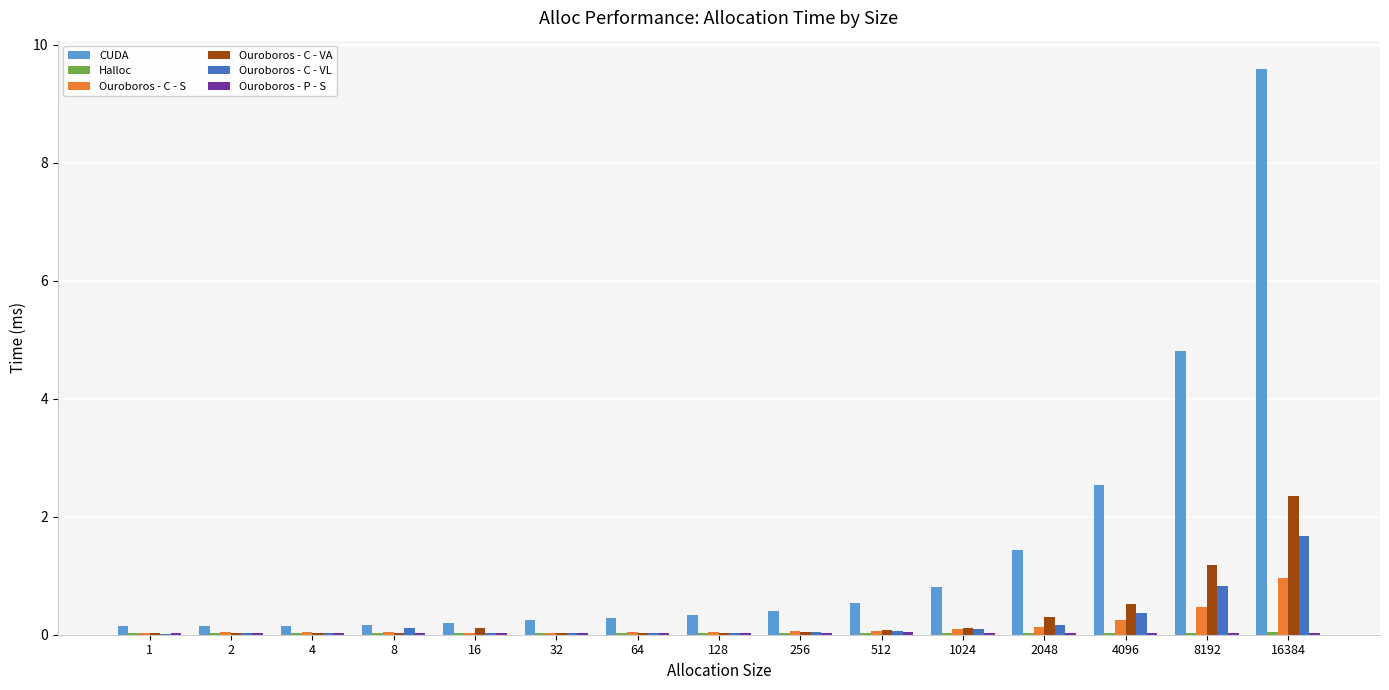

What is the total value across all series at 1?

0.3